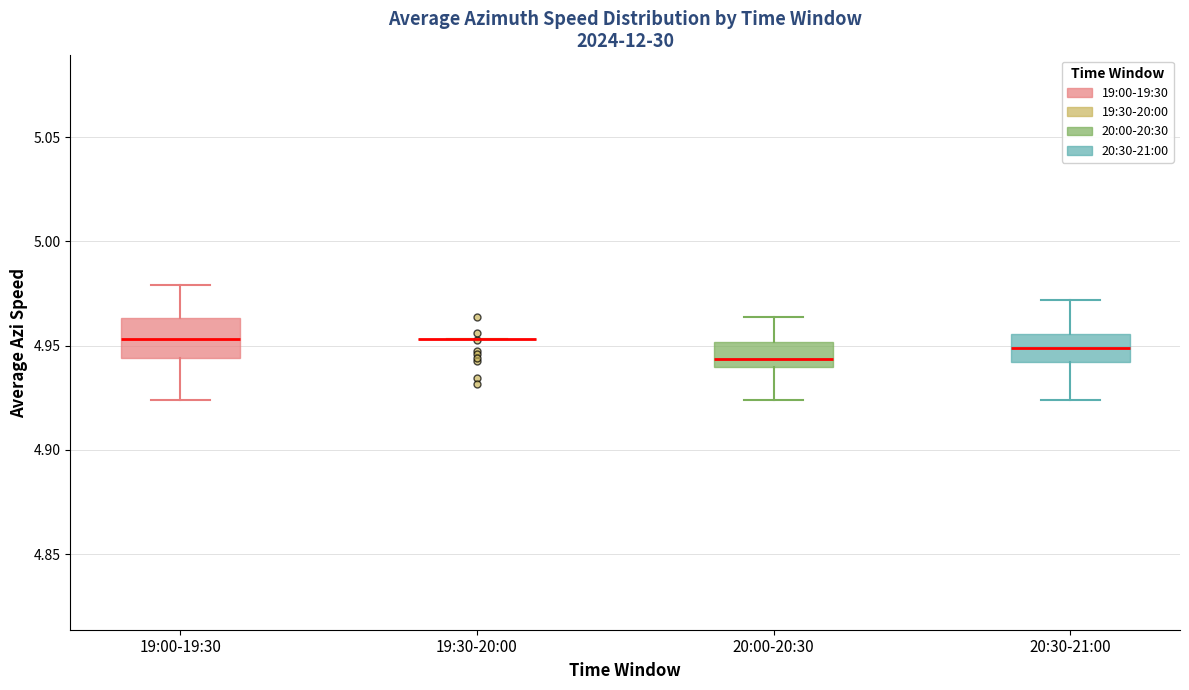

Reading left to right, read every box against the y-axis: the position of its median line, the range the box covers, and the ends of its whiskers. The values are not printed on the chart, so give them approximately, as read against the axis.

19:00-19:30: median 4.955, box 4.945 to 4.965, whiskers 4.925 to 4.980
19:30-20:00: box collapsed to a line at 4.955, whiskers 4.955 to 4.955
20:00-20:30: median 4.945, box 4.940 to 4.950, whiskers 4.925 to 4.965
20:30-21:00: median 4.950, box 4.940 to 4.955, whiskers 4.925 to 4.970